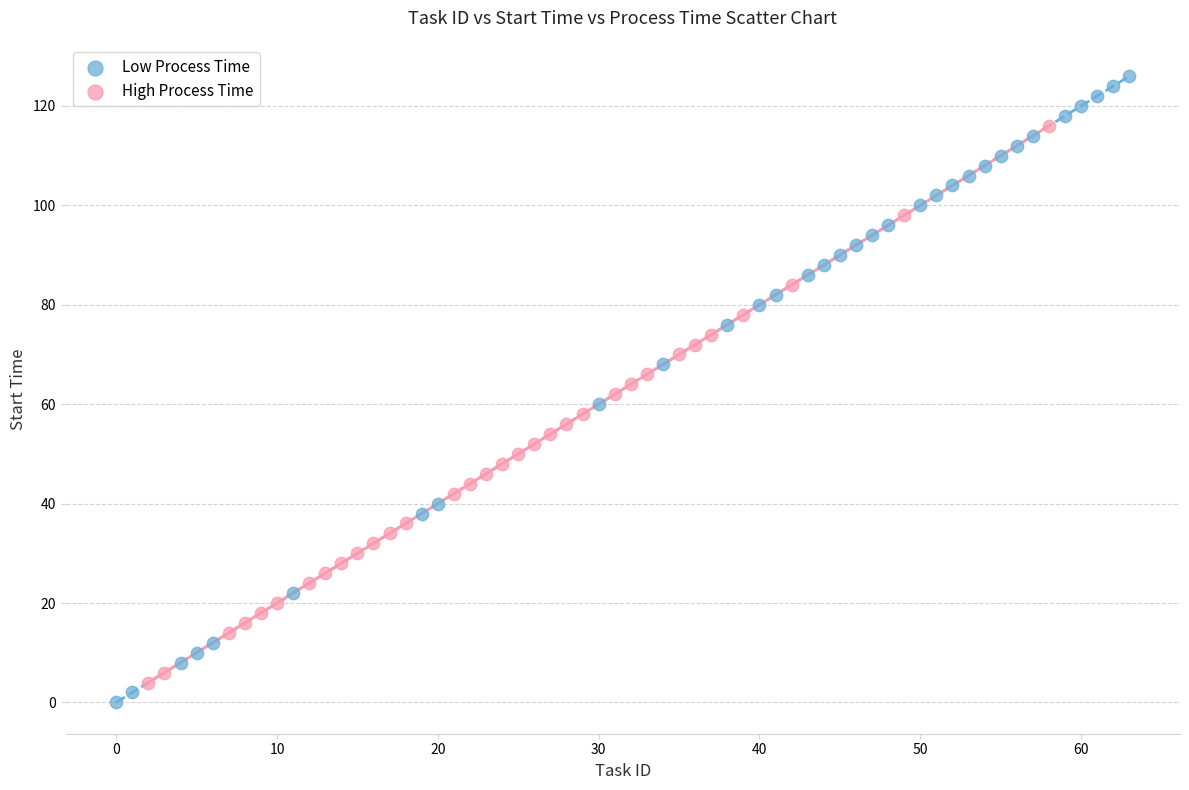

Which series contains the lowest Y value?

Low Process Time